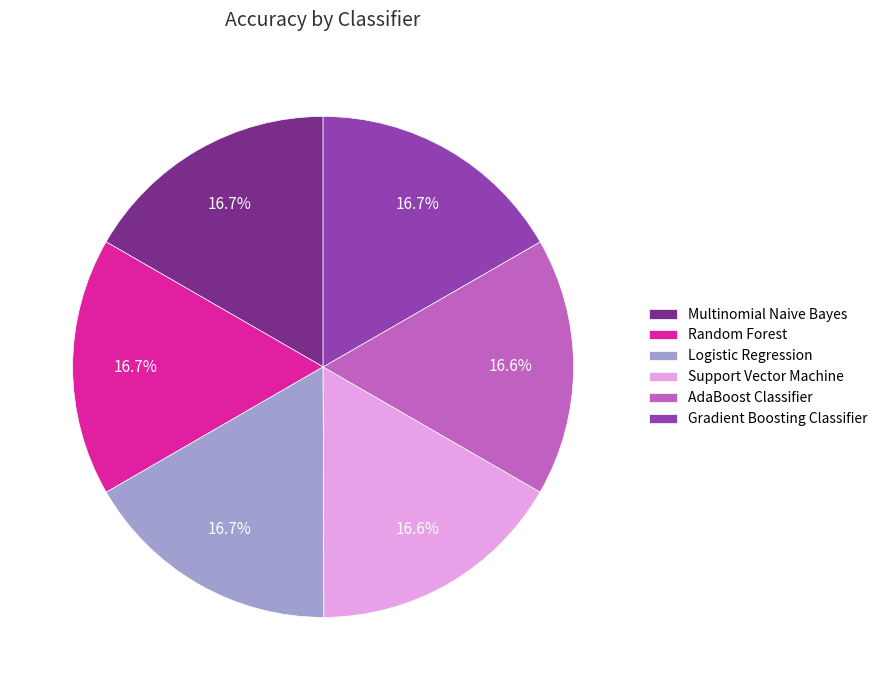

How many segments does this pie chart have?

6